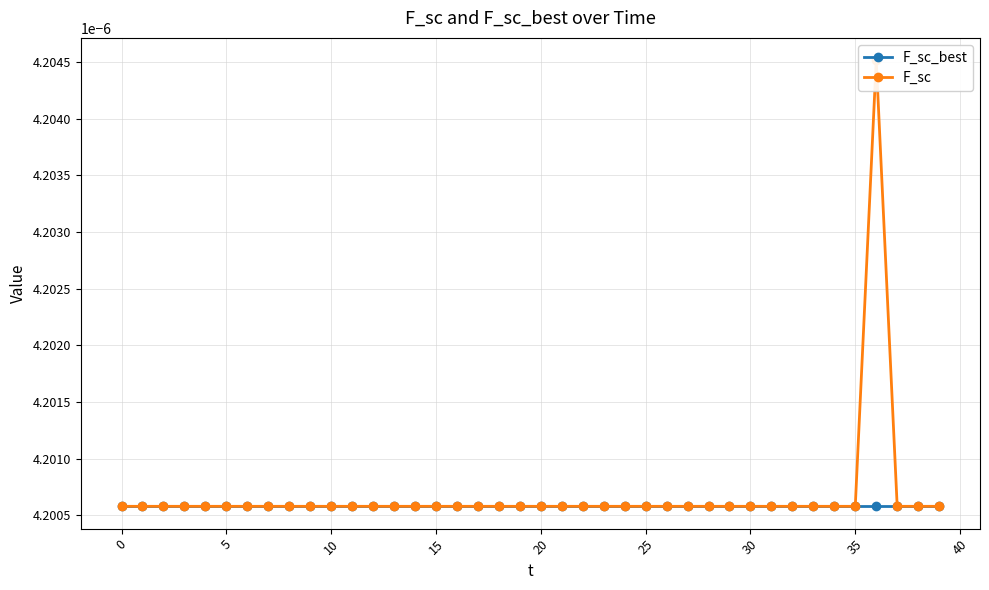

What are all the series names shown in the legend?

F_sc_best, F_sc